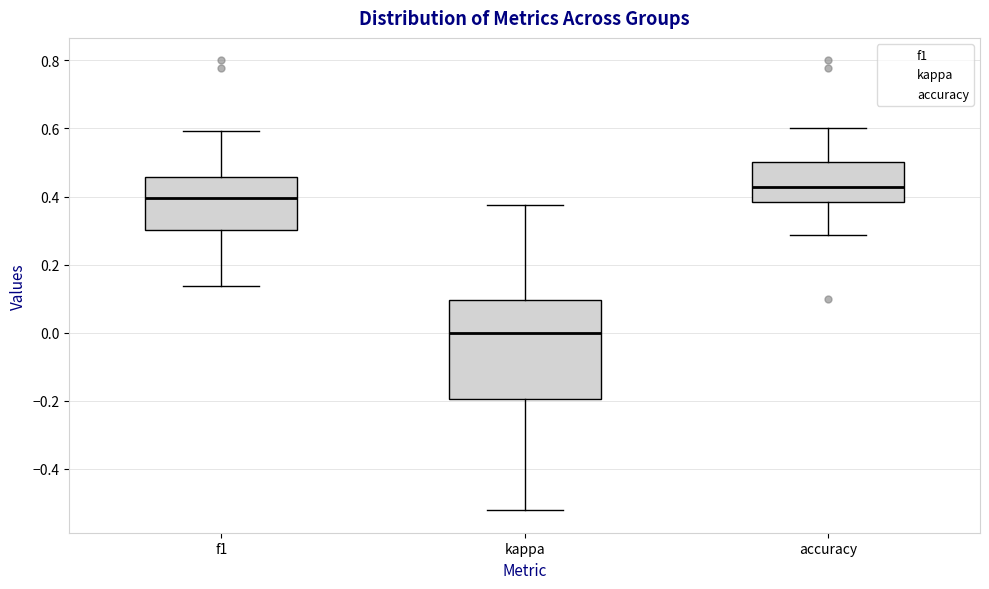

Where is the upper edge of the box for f1 on the y-axis? The values are not printed on the chart, so give them approximately, as read against the axis.

0.46